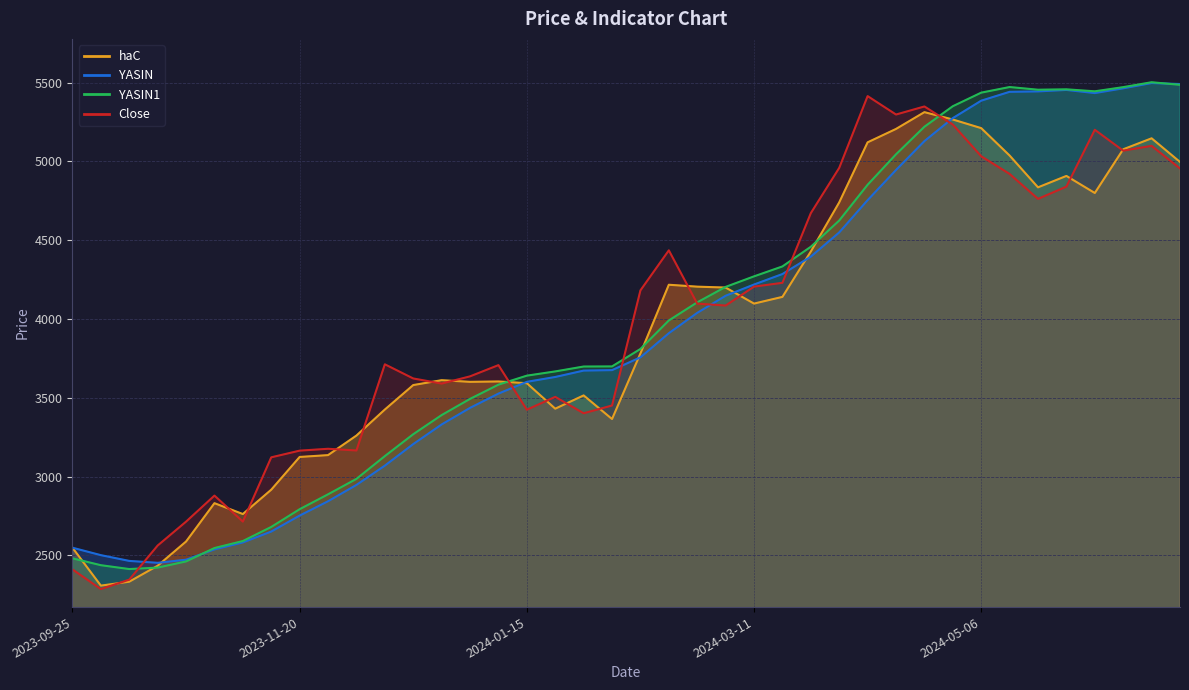

In haC, how many points are higher than both neighbors (excluding endpoints)?

8